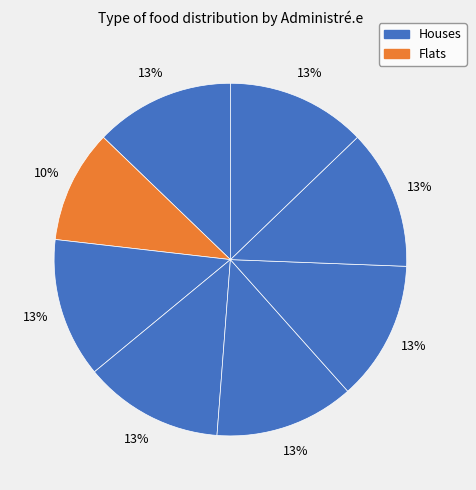

Count the number of slices in the pie.

8